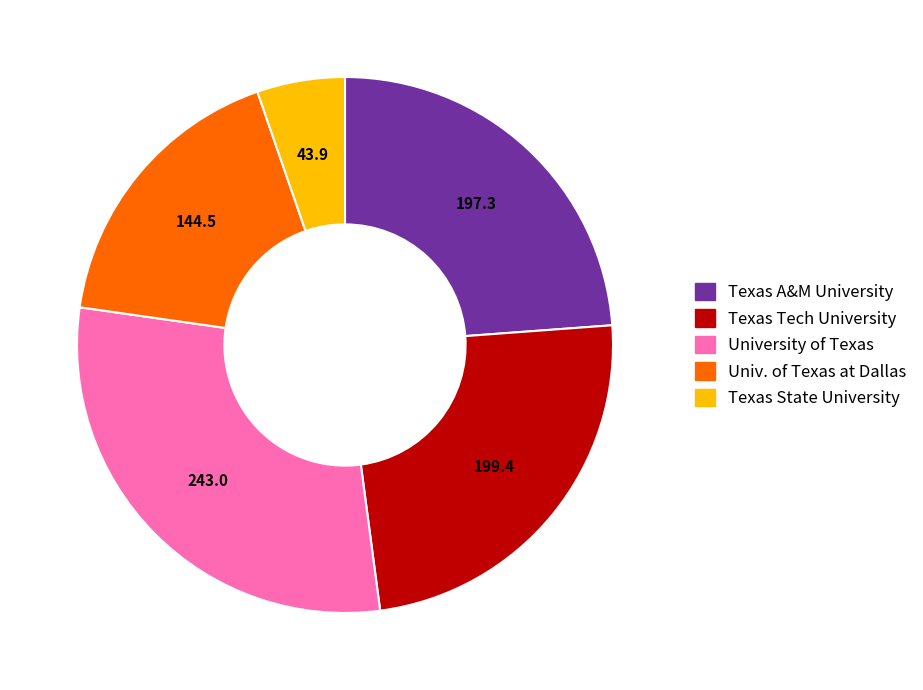

Combined, do Texas State University and Texas A&M University account for over 50%?

No